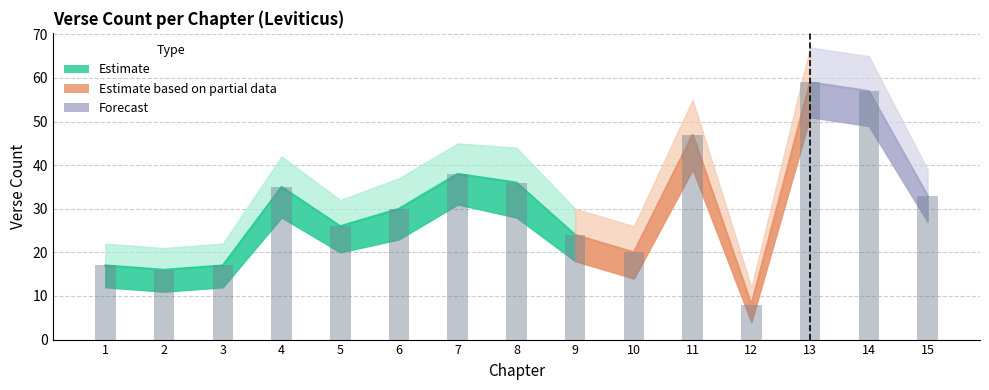

Are the bars grouped side by side (vs. stacked)?

Yes